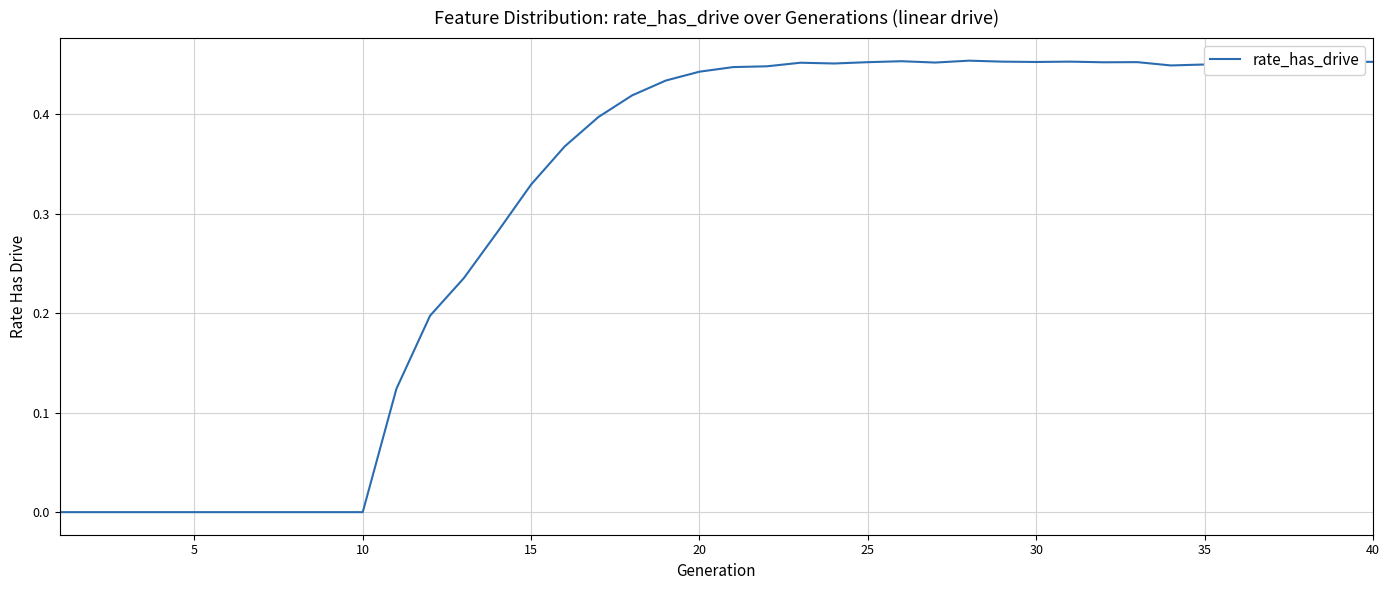

Count the values in the range 0 to 1.

40